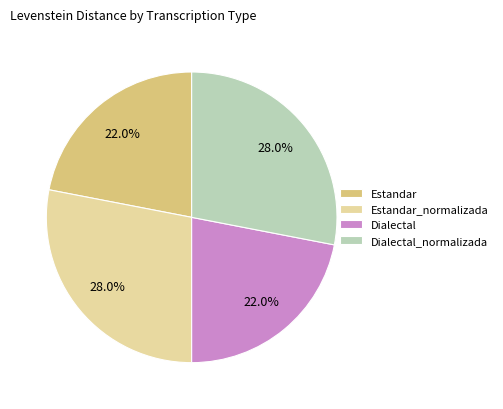

What is the ratio of the value at Estandar to the value at Dialectal_normalizada?

0.8